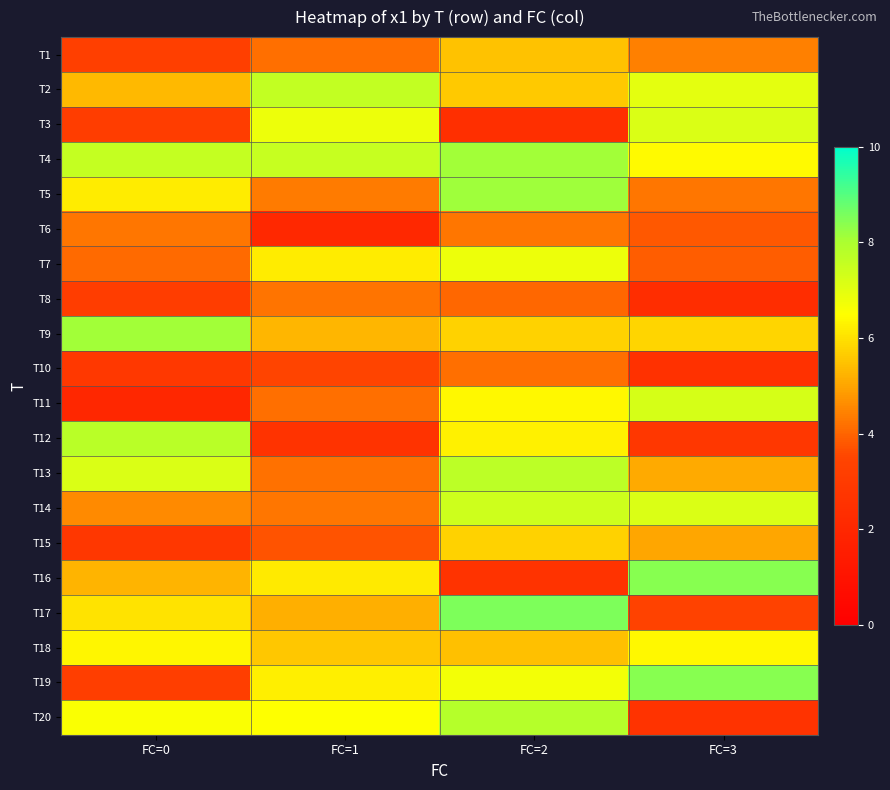

What is the difference between the highest and lowest values at FC=3?

6.1